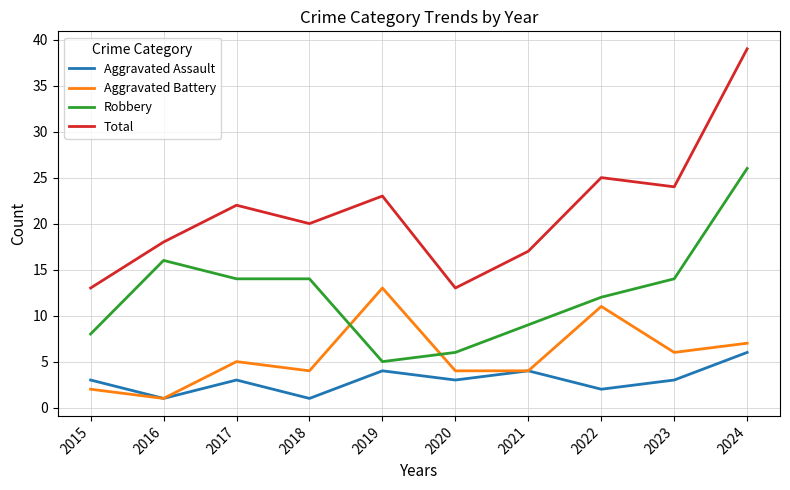

True or false: Robbery and Aggravated Assault cross at least once.

False